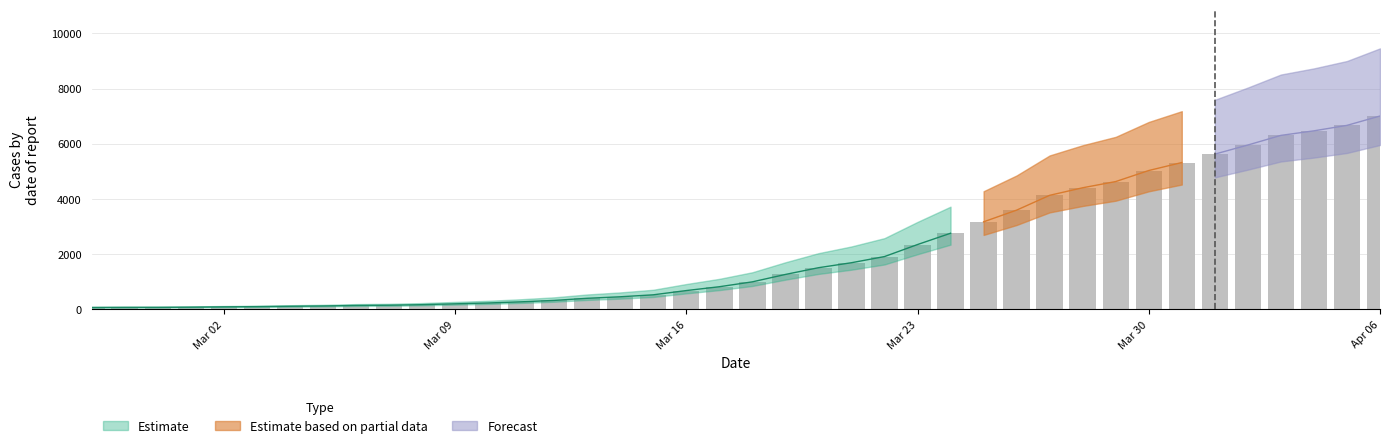

Which label corresponds to the smallest value in the chart?

2020-02-27